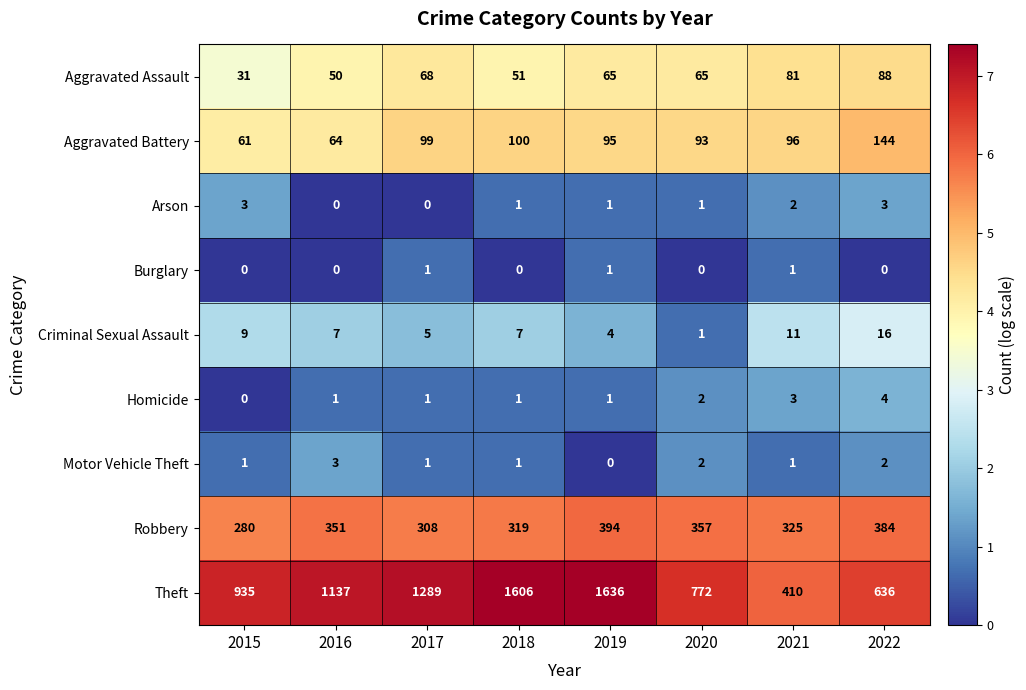

At which label does Motor Vehicle Theft reach its peak?

2016